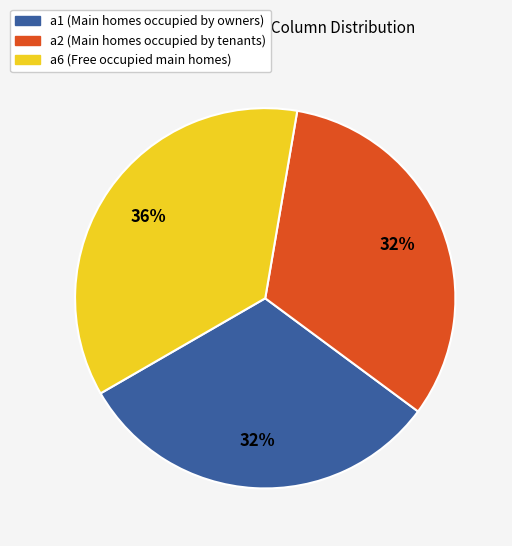

Is there a majority slice in this chart?

No